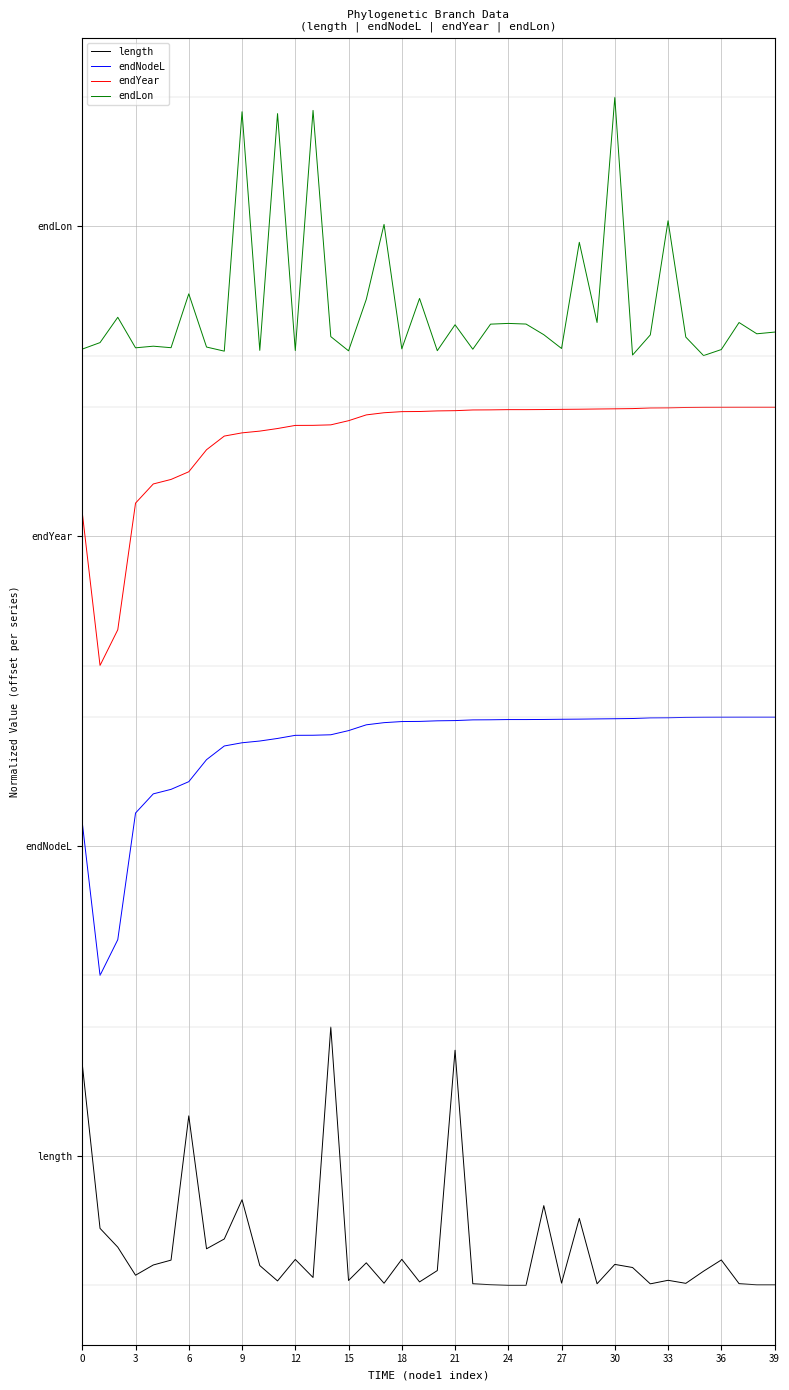

Does the chart have visible grid lines?

Yes